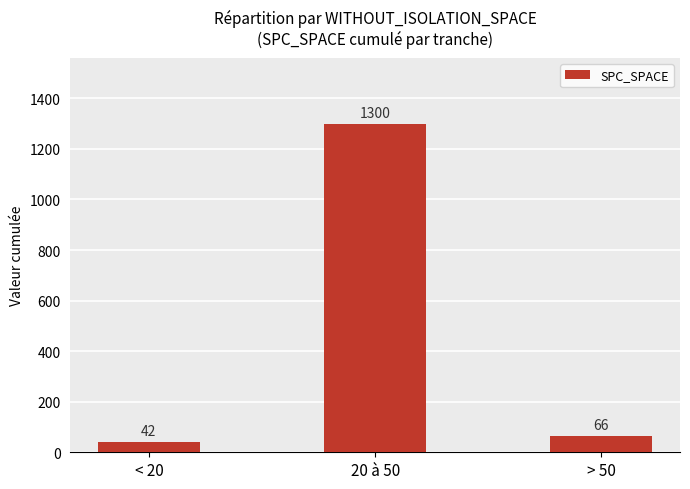

How many series are shown in this chart?

1